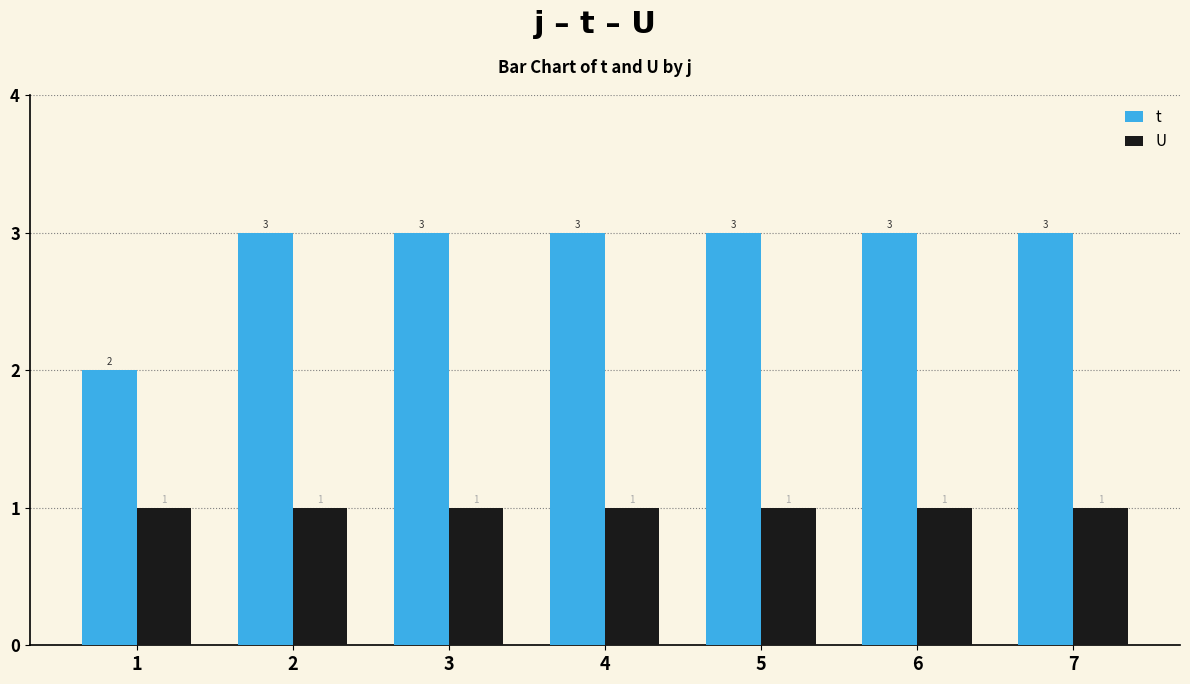

Which series has the largest total across all categories?

t